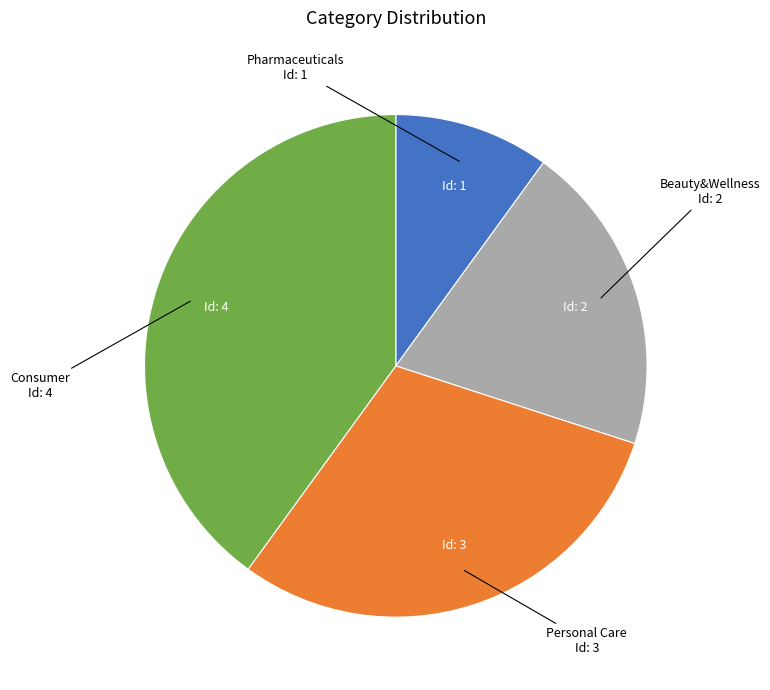

Is it true that Beauty&Wellness is 6% of the pie?

False